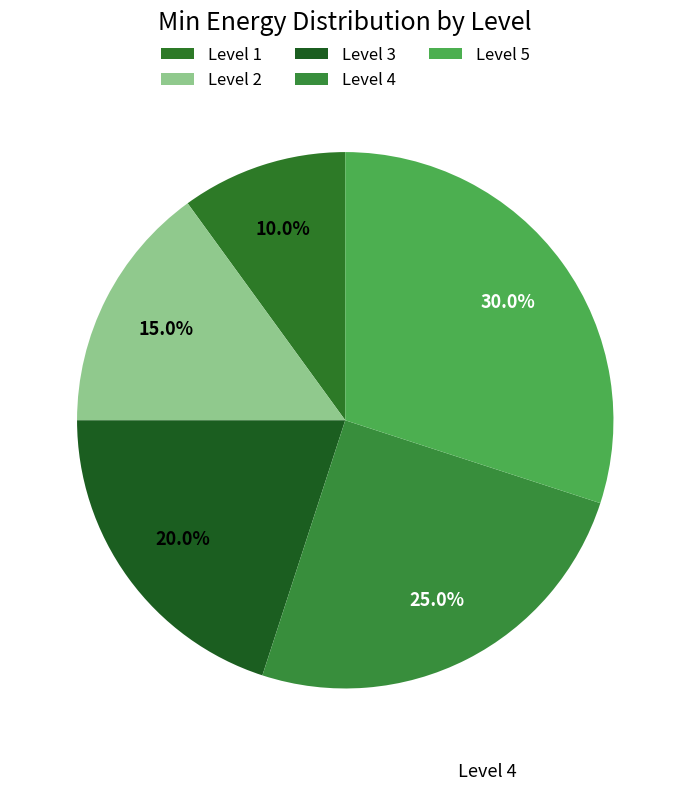

Is there a majority slice in this chart?

No